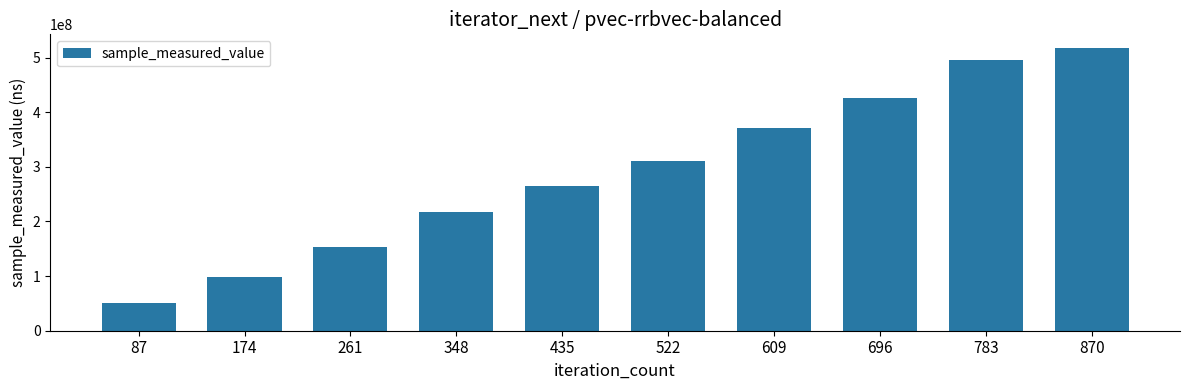

Count the values in the range 152959367 to 427004399.

6